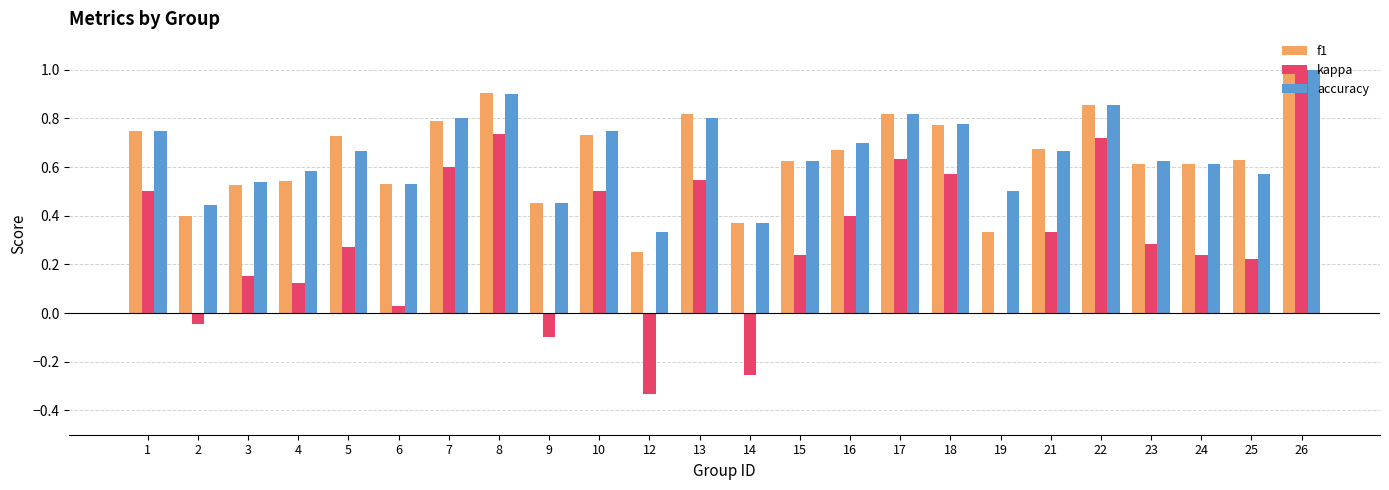

Is the value of kappa at 24 greater than the value of accuracy at 21?

No